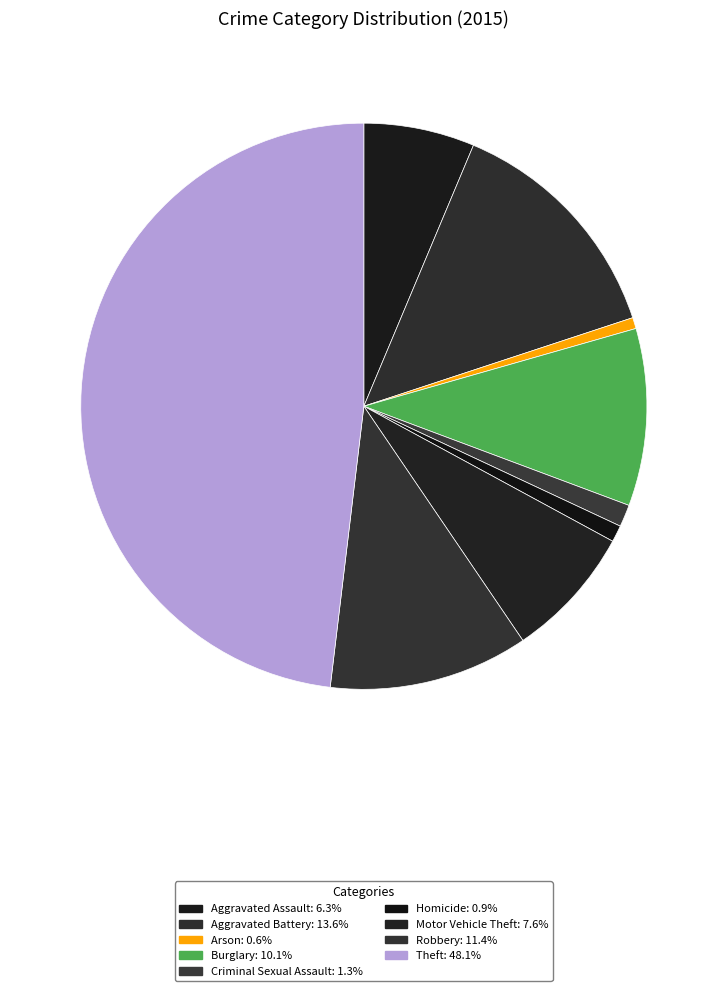

The Arson slice represents 1% of the pie. True or false?

True